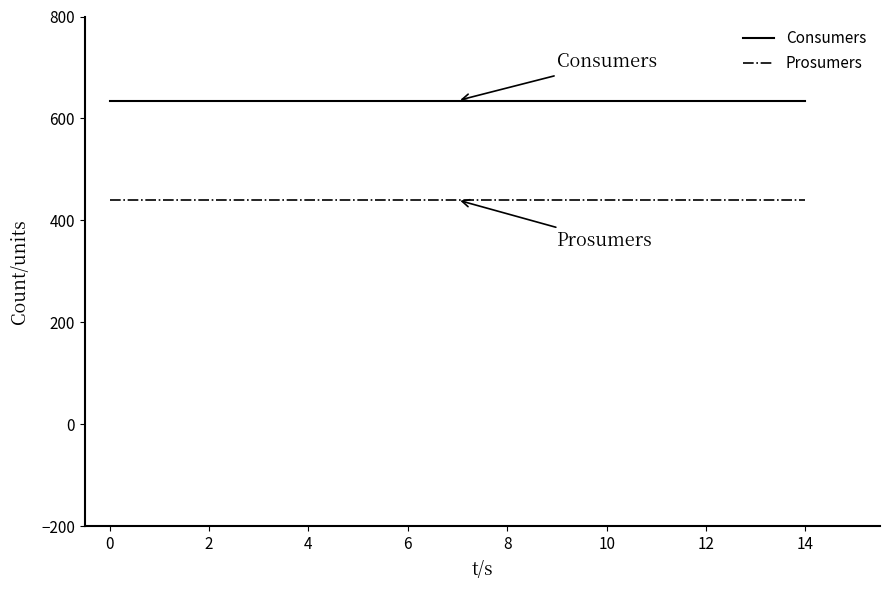

What are all the series names shown in the legend?

Consumers, Prosumers